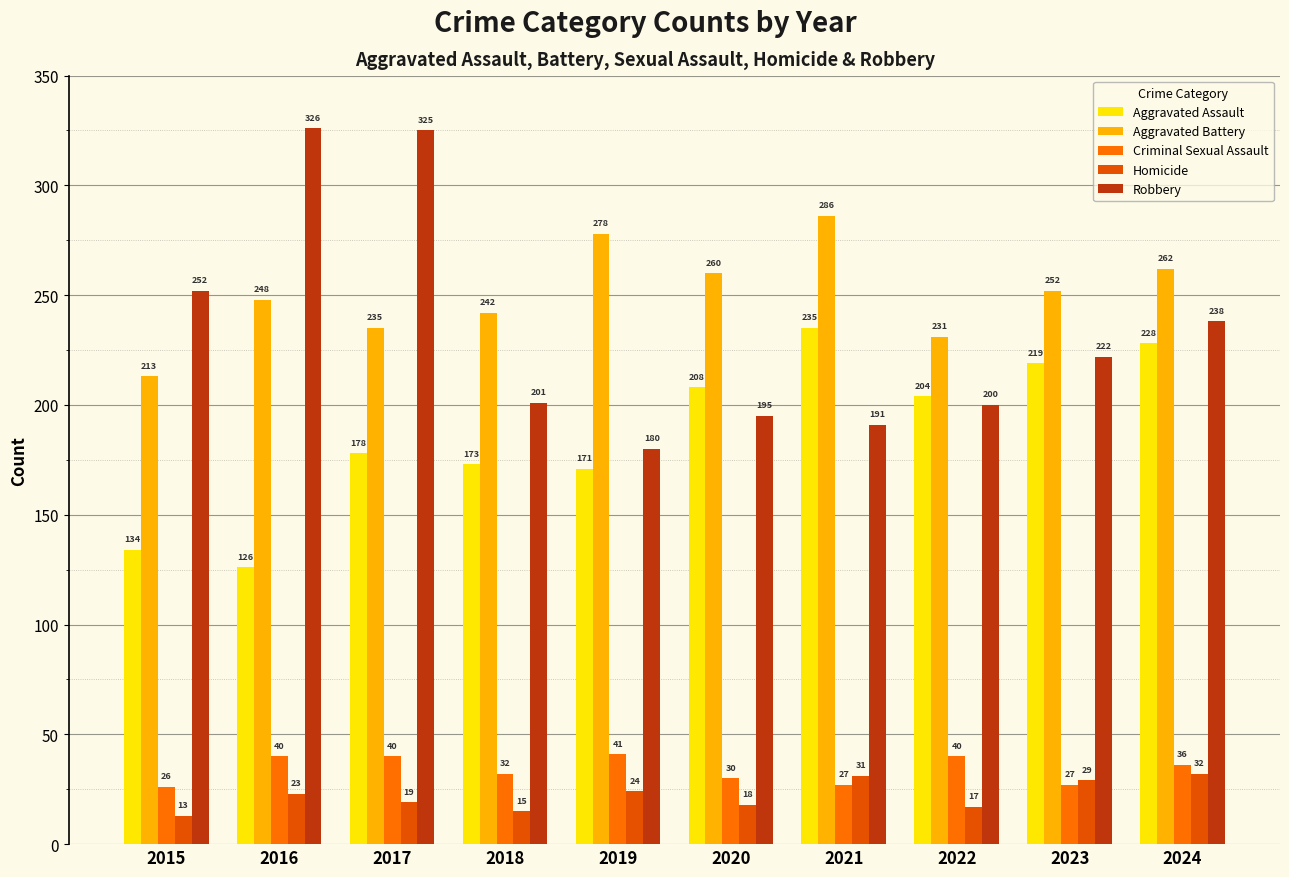

At how many categories does at least one series exceed 104?

10